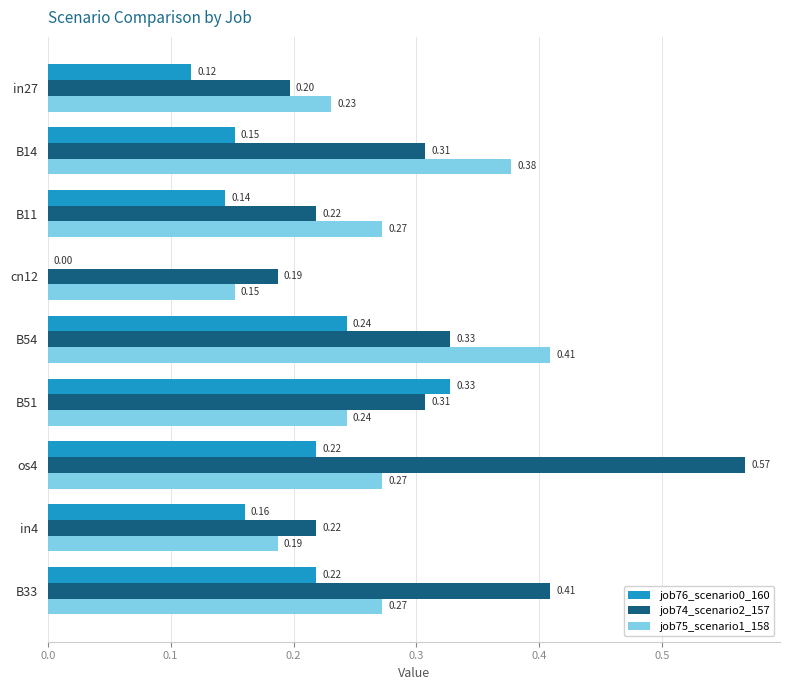

What is the total value across all series at B54?

1.0